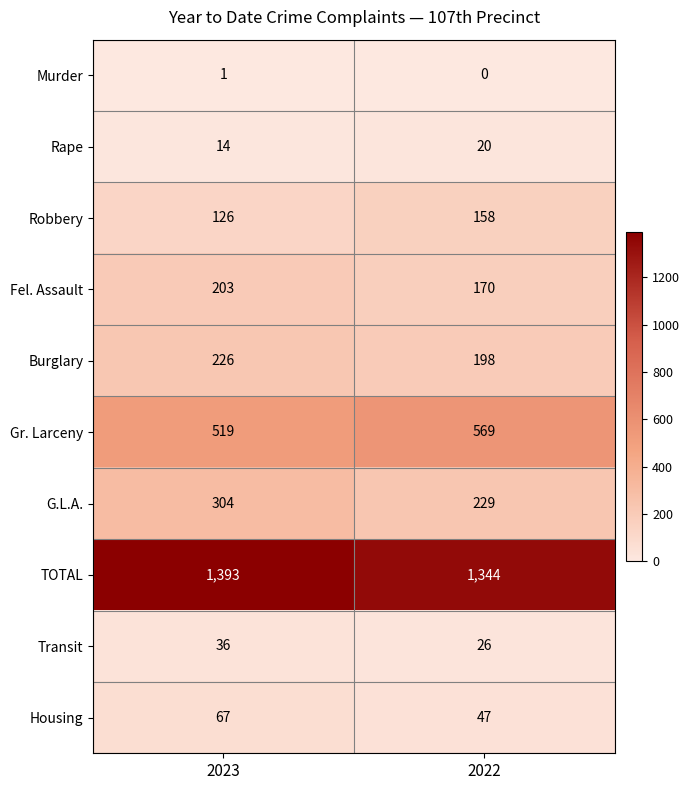

Reading left to right, transcribe all the data shown in this chart.

Murder: 1	0
Rape: 14	20
Robbery: 126	158
Fel. Assault: 203	170
Burglary: 226	198
Gr. Larceny: 519	569
G.L.A.: 304	229
TOTAL: 1393	1344
Transit: 36	26
Housing: 67	47